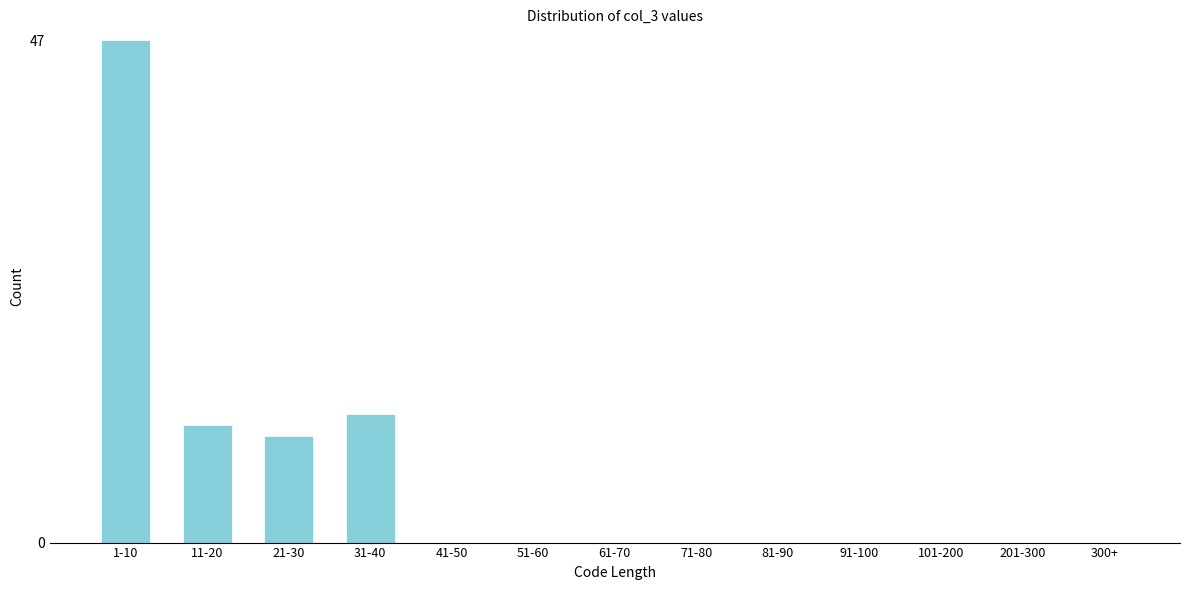

Reading right to left, transcribe all the data shown in this chart.

300+=0	201-300=0	101-200=0	91-100=0	81-90=0	71-80=0	61-70=0	51-60=0	41-50=0	31-40=12	21-30=10	11-20=11	1-10=47